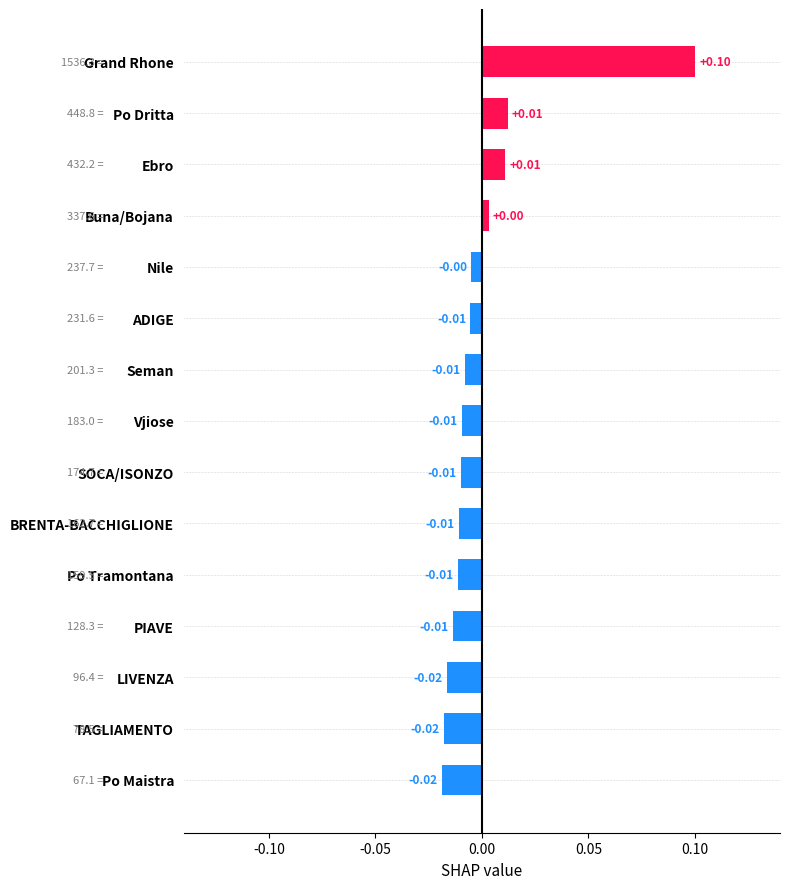

Which category has the highest value across all series?

Grand Rhone